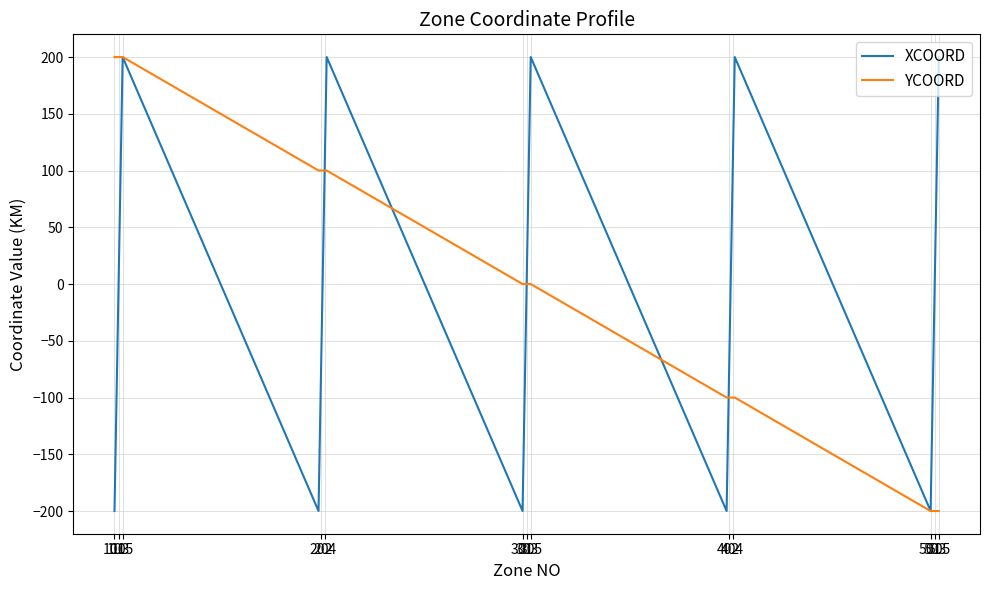

What is the greatest value displayed?

200